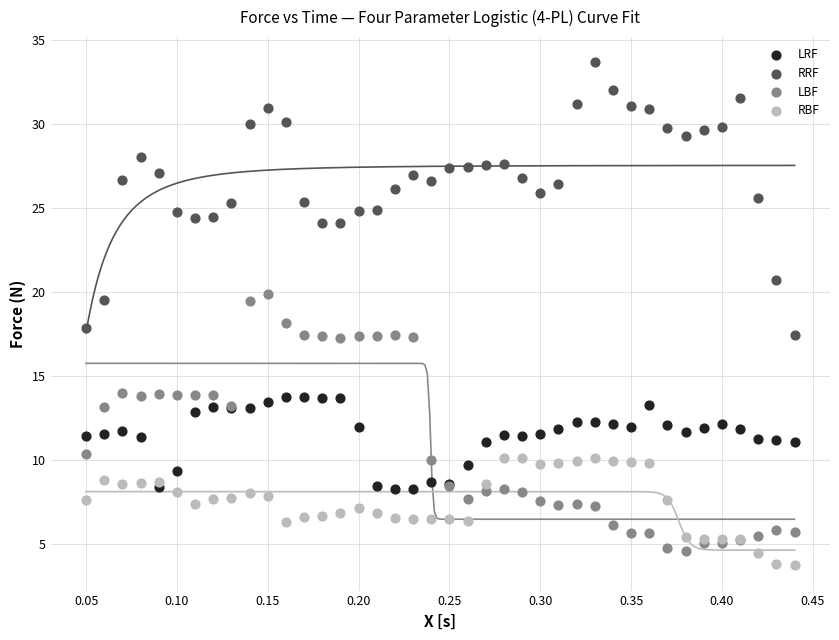

What are all the series names shown in the legend?

LRF, RRF, LBF, RBF